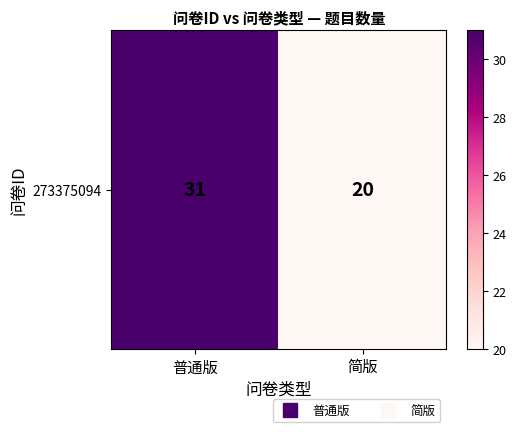

Which category has the highest value across all series?

普通版